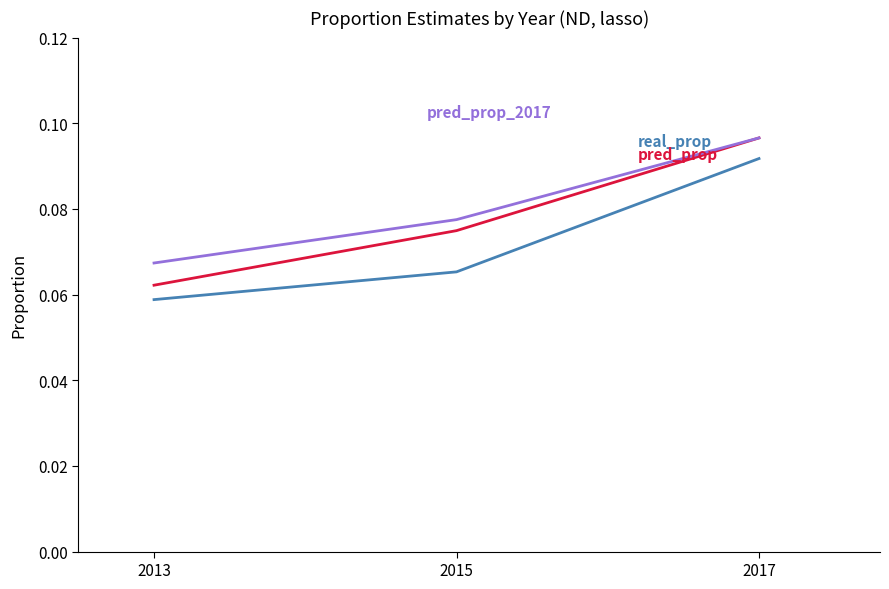

At which category is the sum across all series the highest?

2017